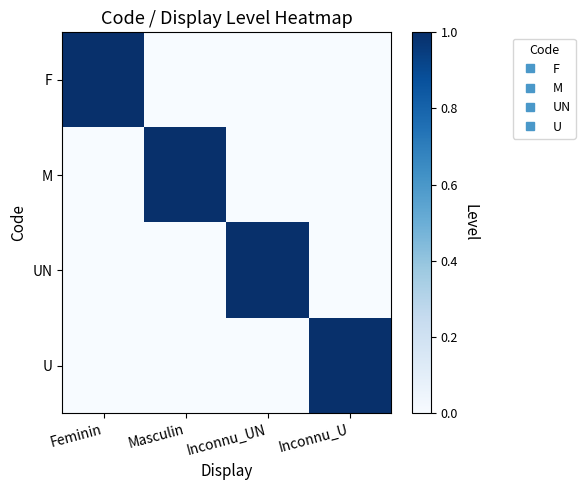

Which category has the lowest value across all series?

Masculin